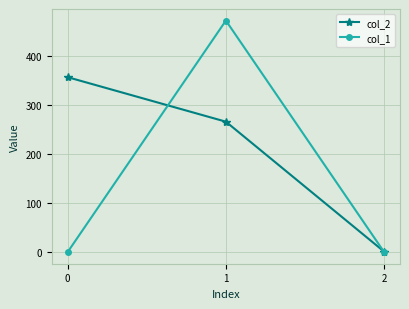

How many lines are shown in the chart?

2